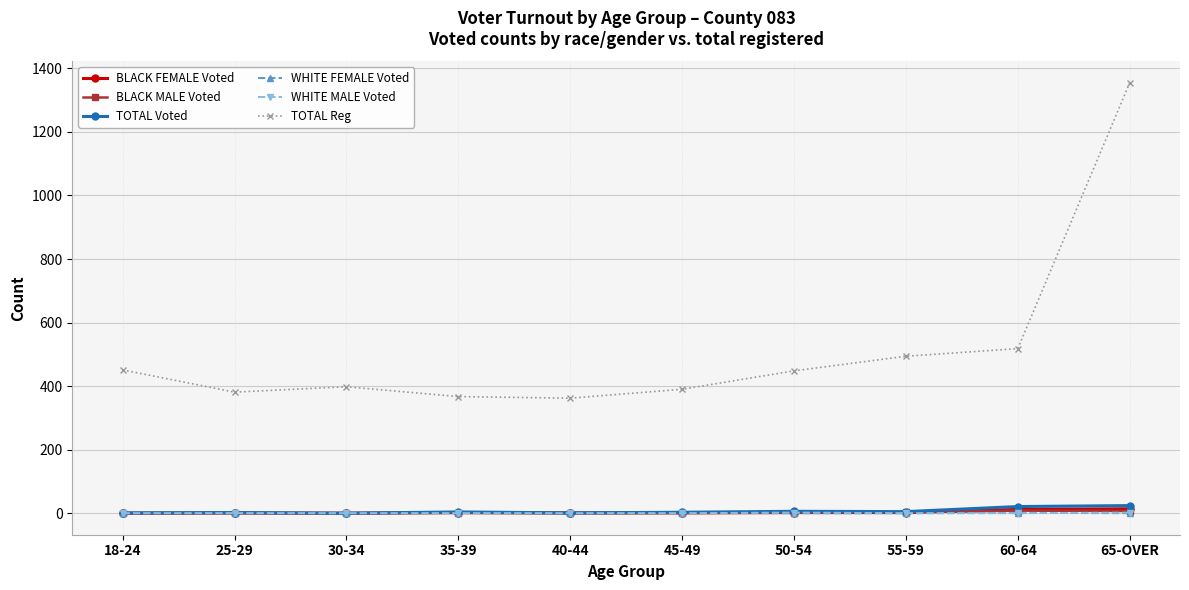

What is the difference between the maximum and second lowest values in the BLACK MALE Voted series?

8